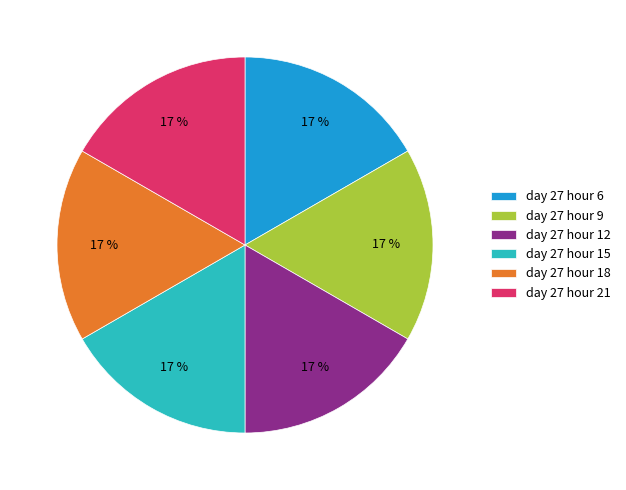

Is it true that day 27 hour 18 is 17% of the pie?

True